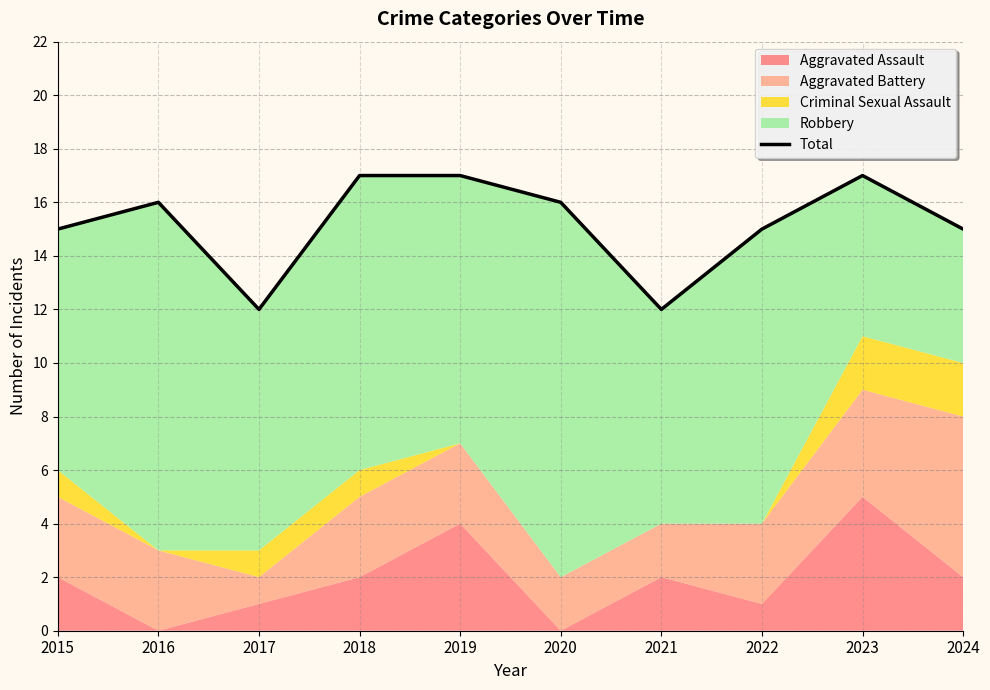

How many lines are shown in the chart?

1